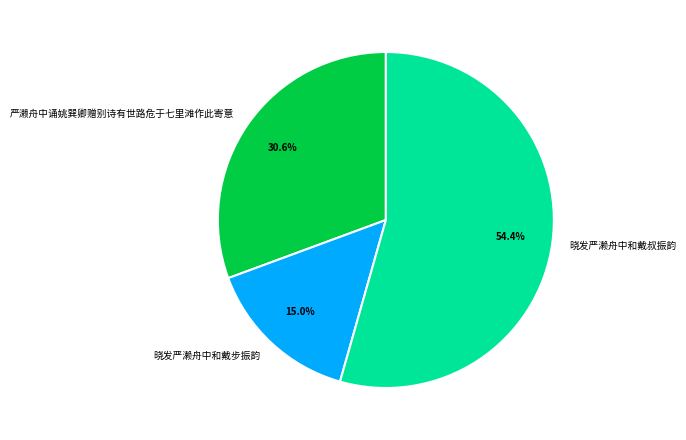

To the nearest percent, what portion does 晓发严濑舟中和戴步振韵 represent?

15%